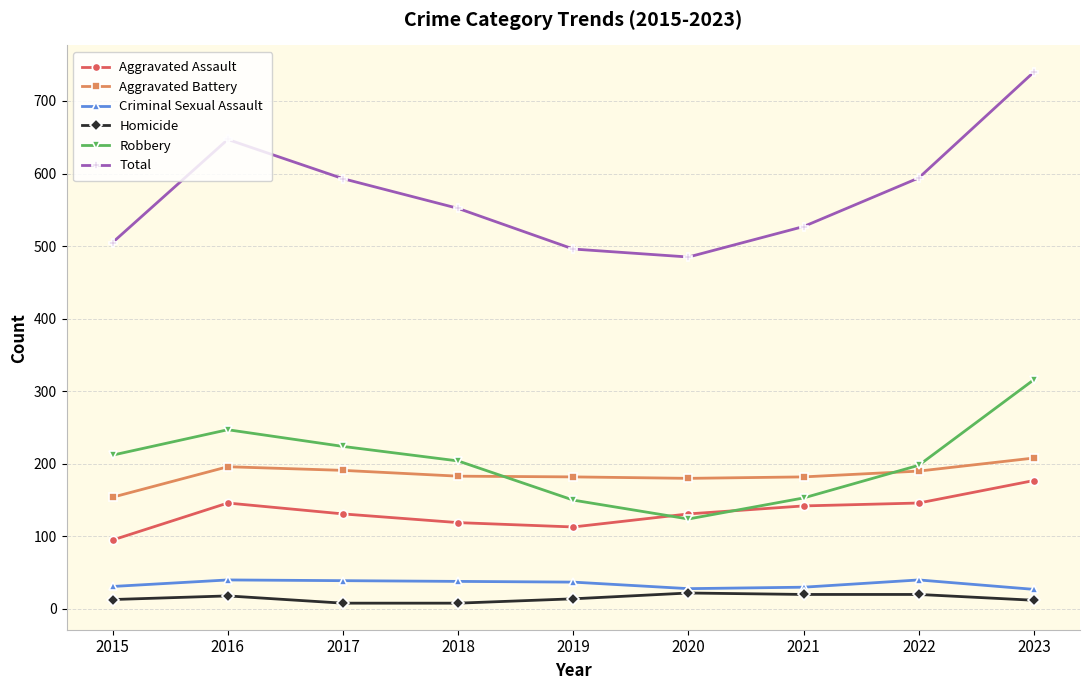

The Robbery series shows 247 at 2016. True or false?

True